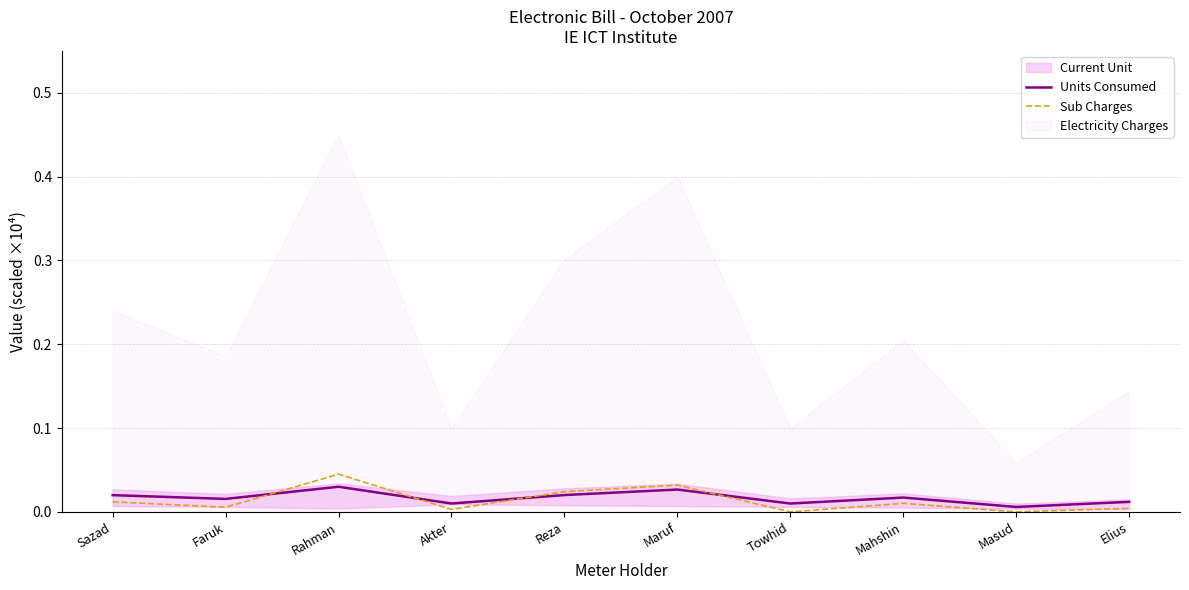

At which label does Sub Charges reach its peak?

Rahman